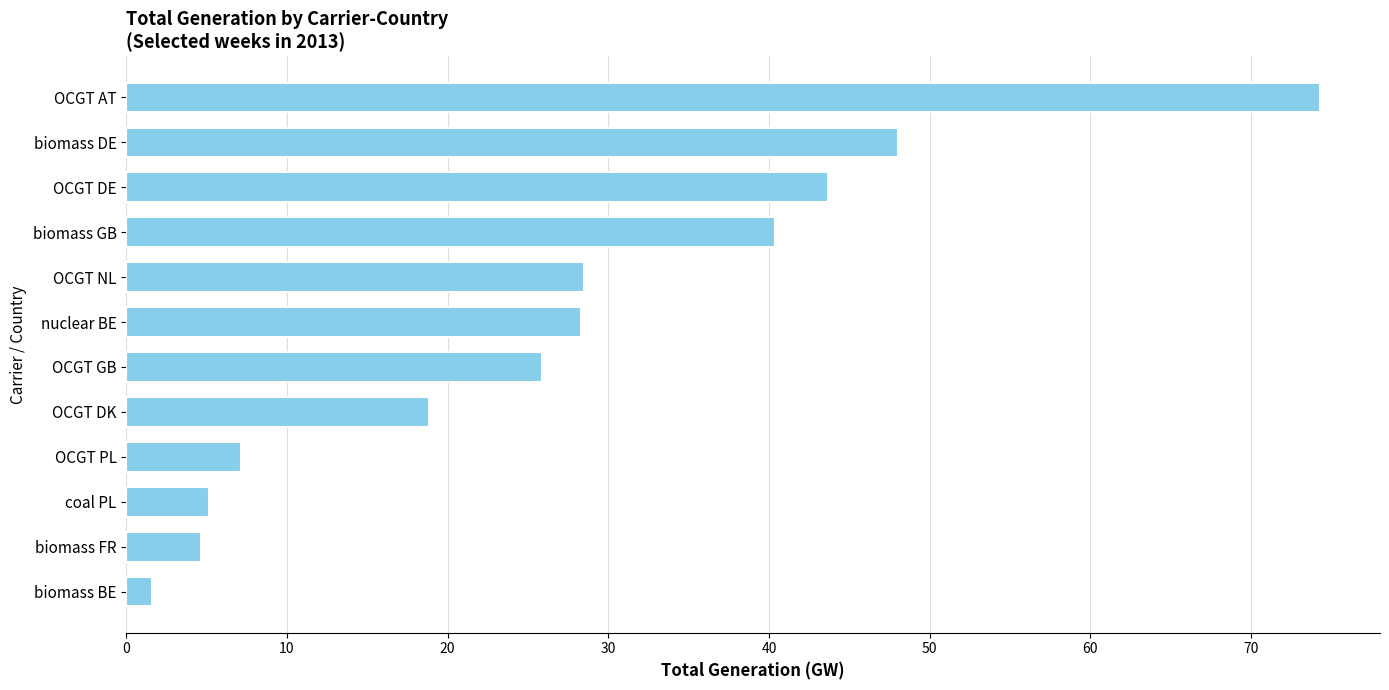

What is the difference between the maximum and second lowest values?

69.7